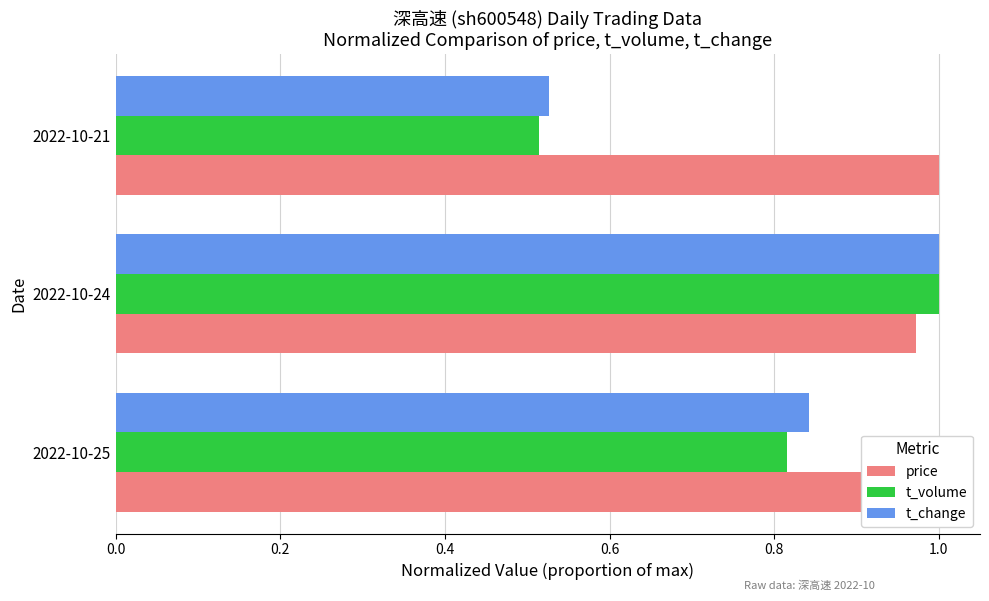

How many groups of bars are there?

3